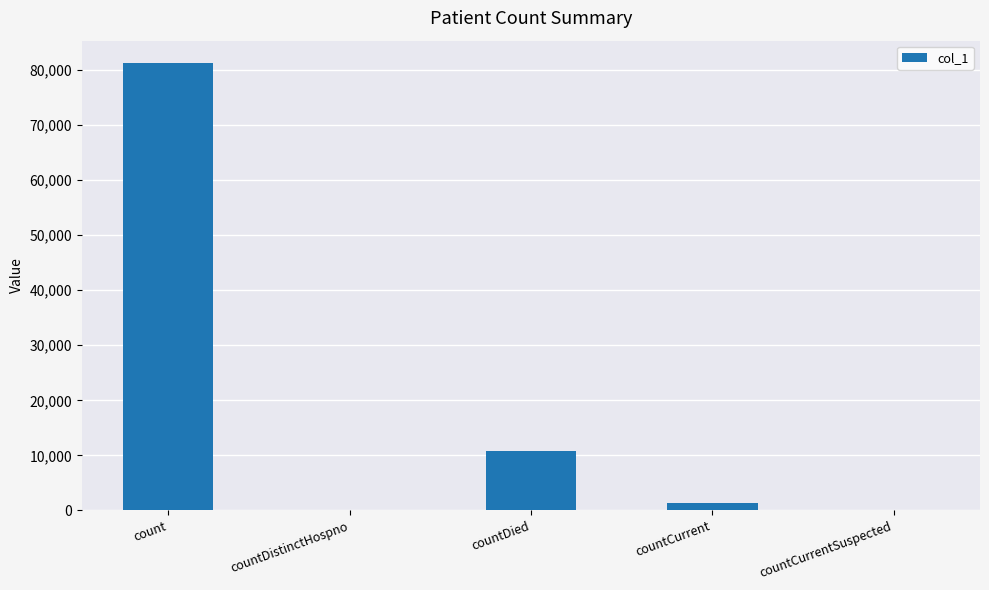

Is it true that the value at count is 43586?

False